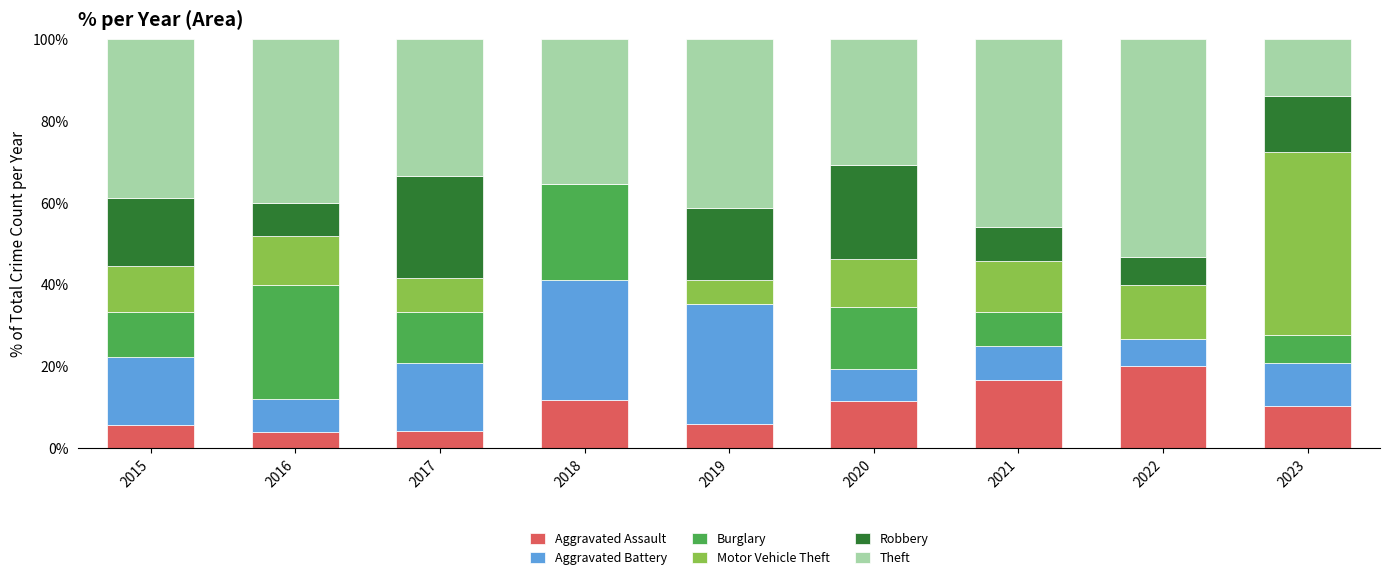

What is the total value across all series at 2022?

100.0